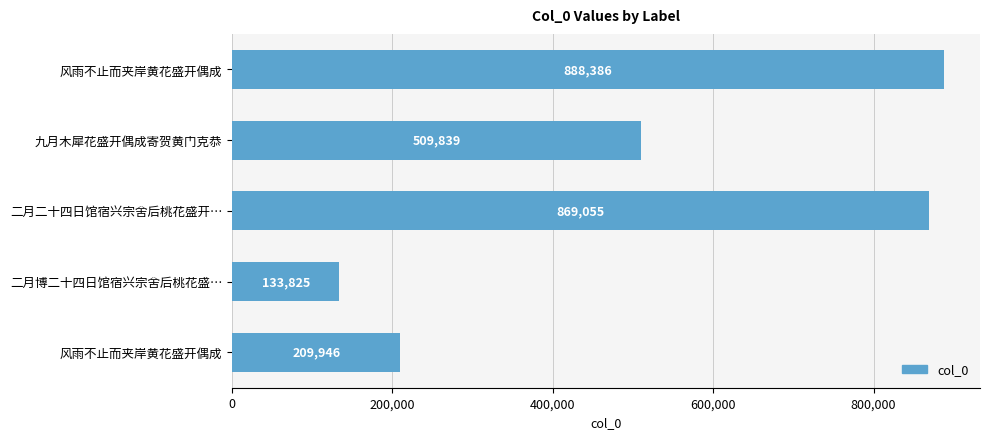

Are the bars horizontal?

Yes